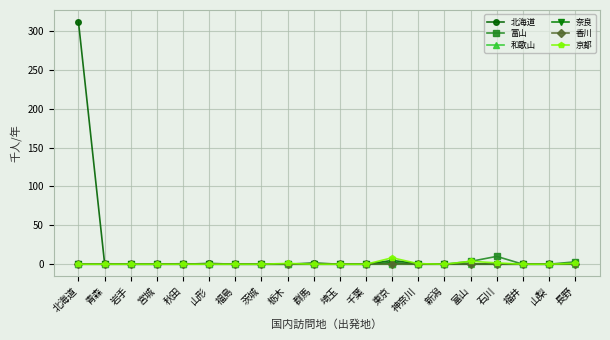

What is the difference between the maximum and minimum values in the 和歌山 series?

0.5